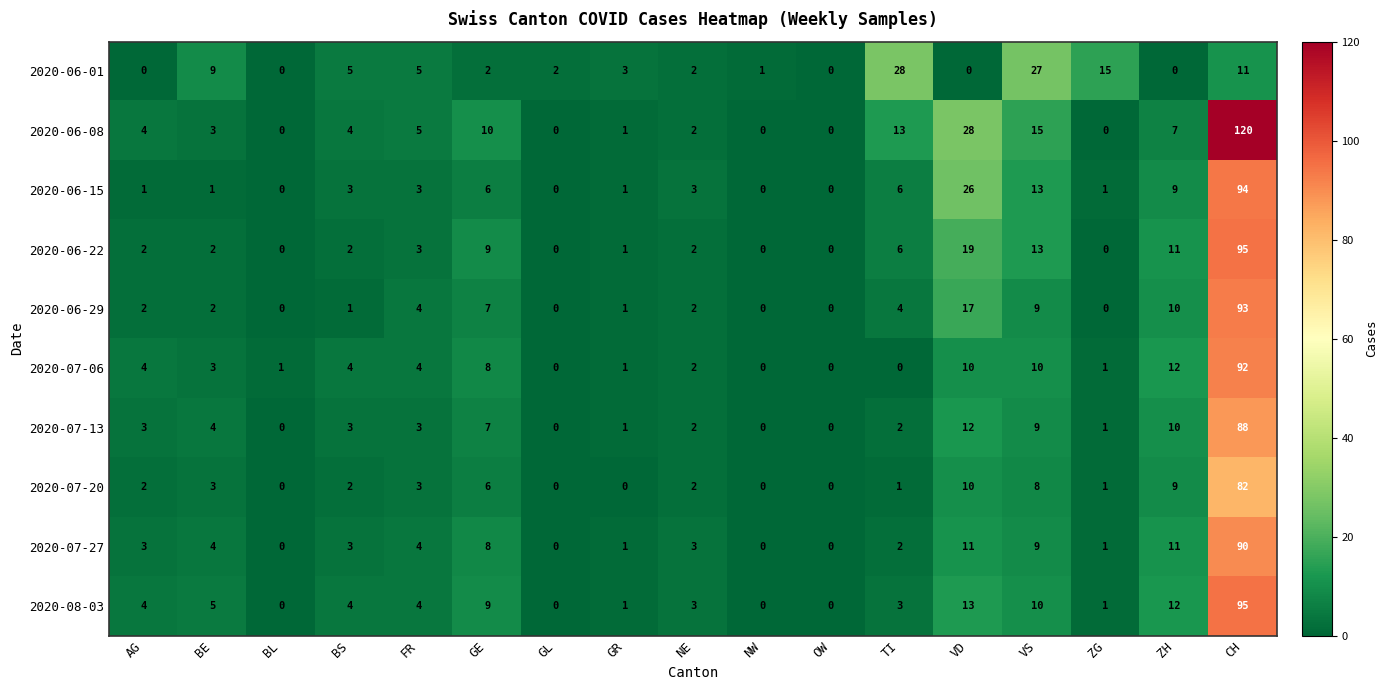

What is the difference between the maximum and minimum values in the 2020-06-29 series?

93